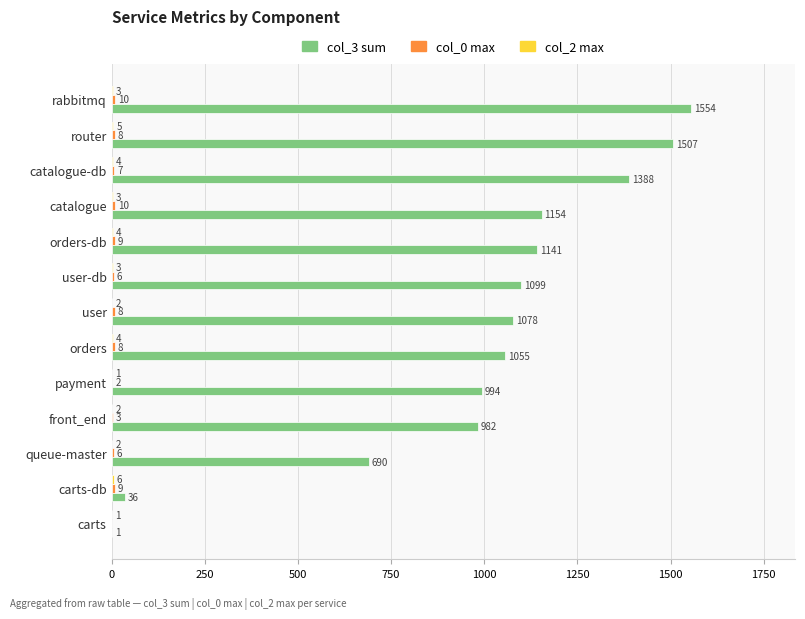

Which series changed the most between carts-db and queue-master?

col_3 sum